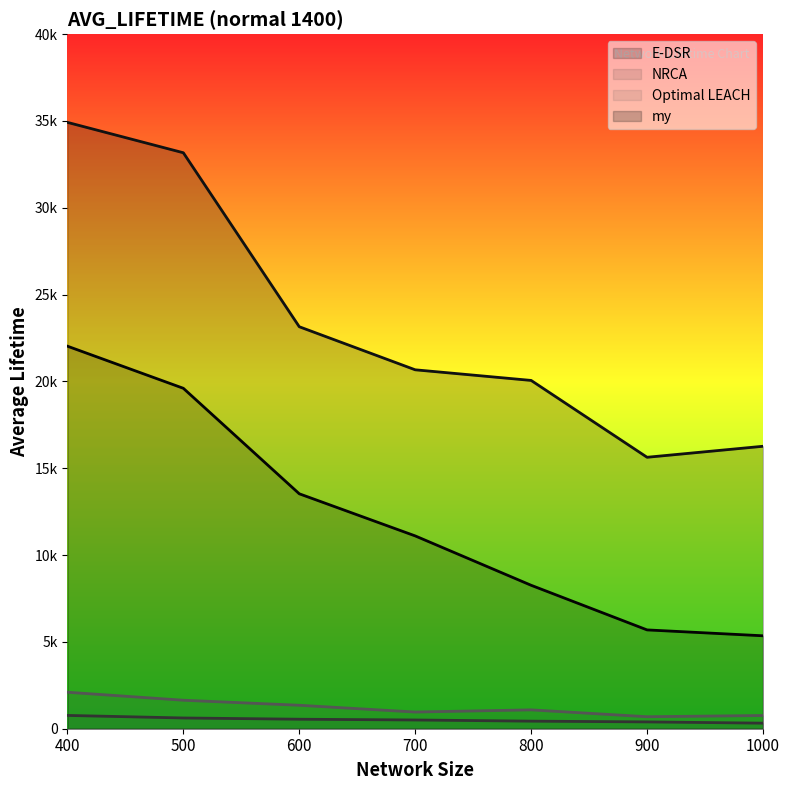

Rank the categories by NRCA value from highest to lowest.

400, 500, 600, 700, 800, 900, 1000